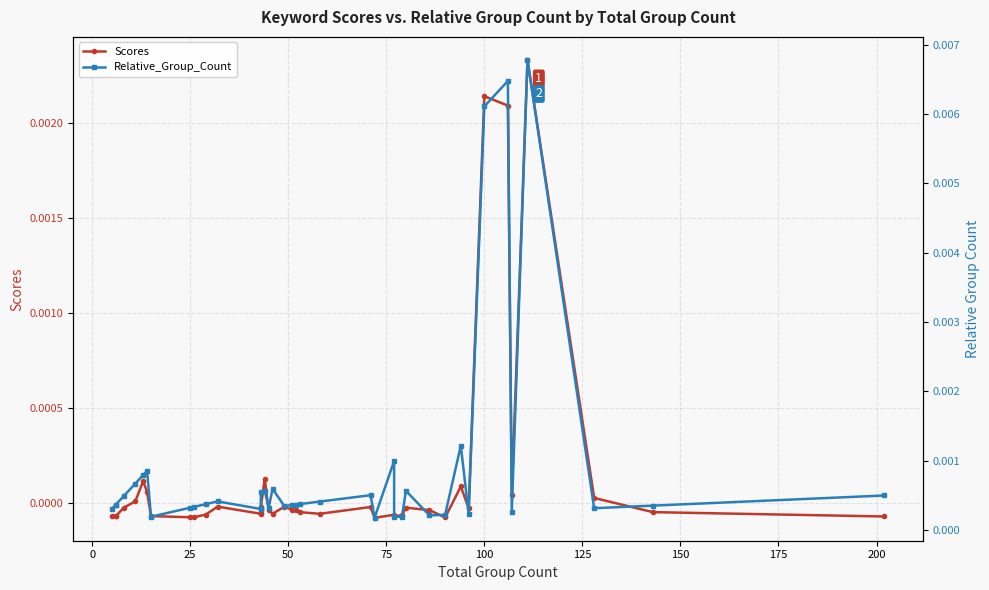

At how many categories does at least one series exceed 0?

40